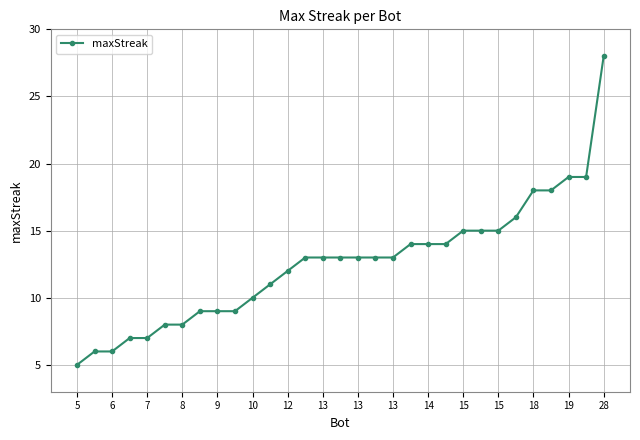

What is the average value?

13